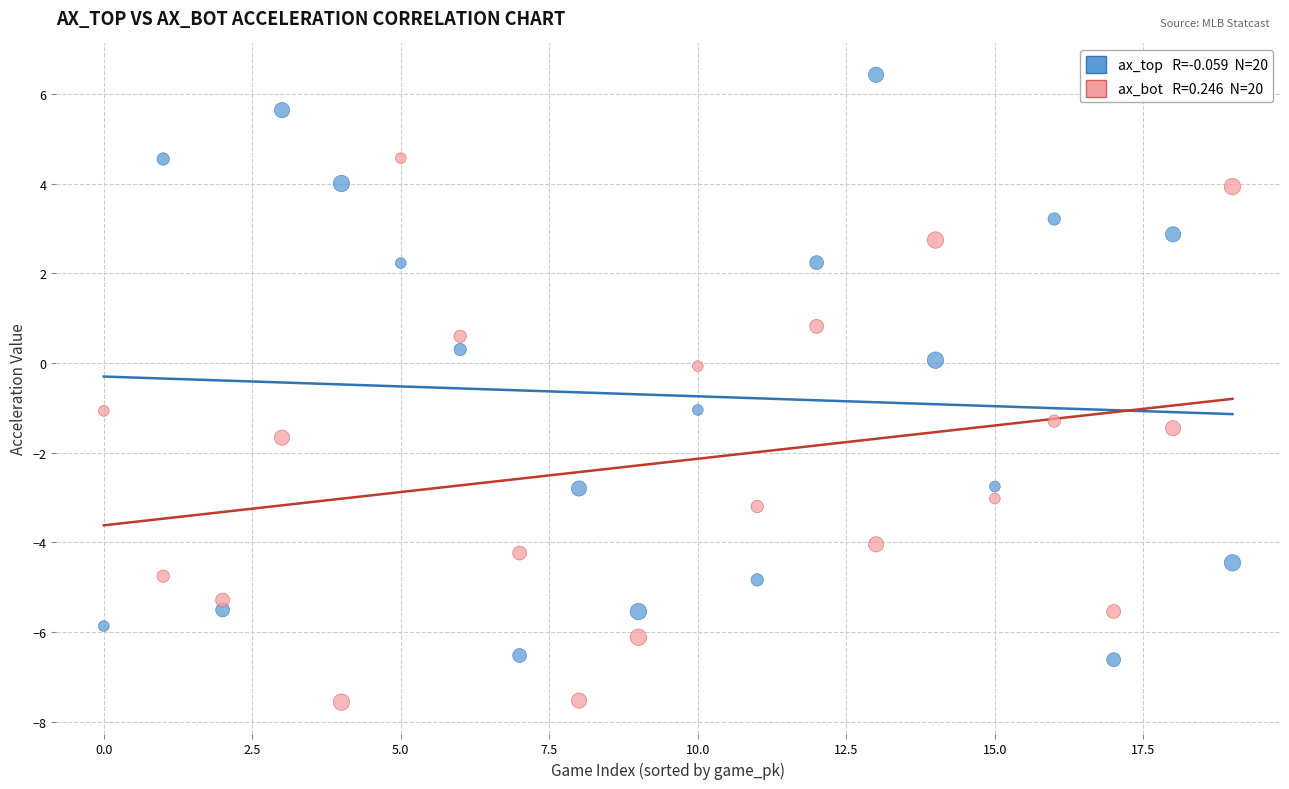

Across all data points, what is the range of Y values (max minus min)?

14.0